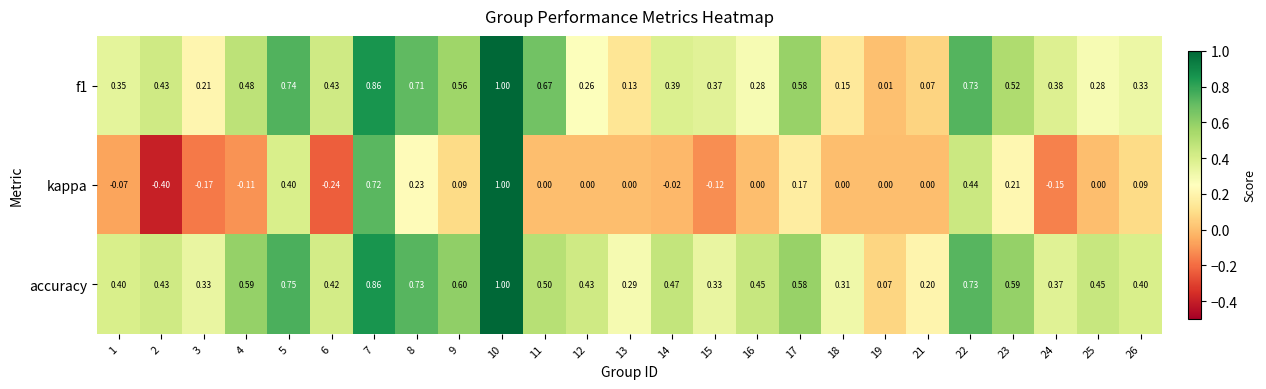

Which series changed the most between 7 and 25?

kappa